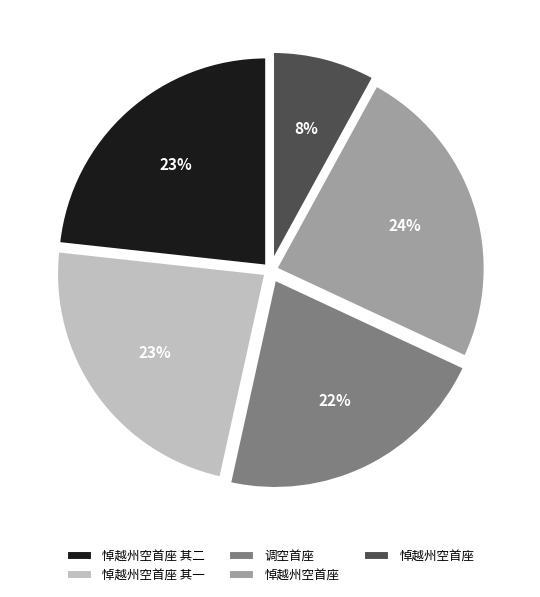

Does any single category account for the majority?

No